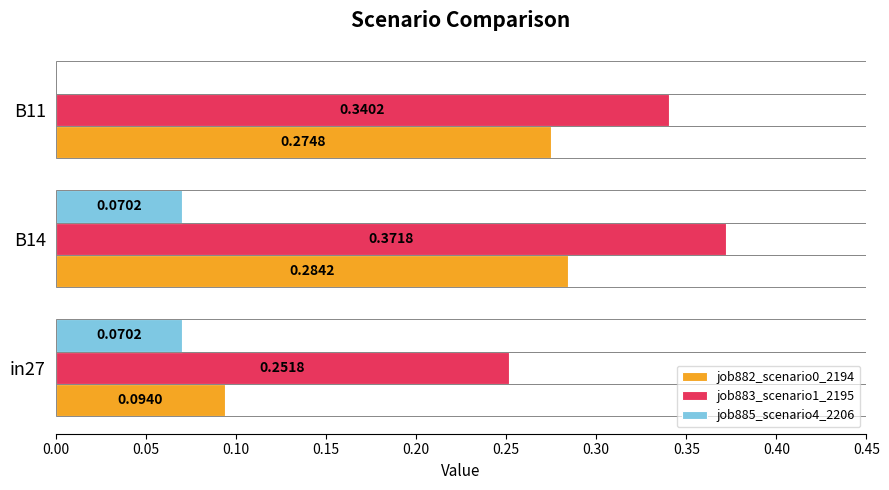

Between B14 and B11, which series saw the biggest shift?

job885_scenario4_2206